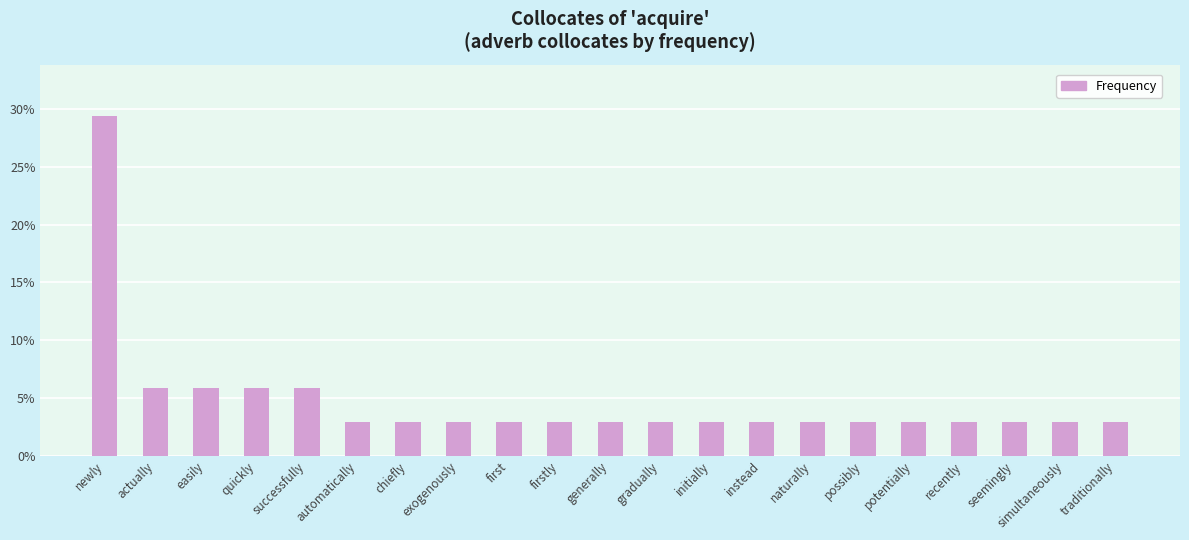

Does the chart contain any negative values?

No